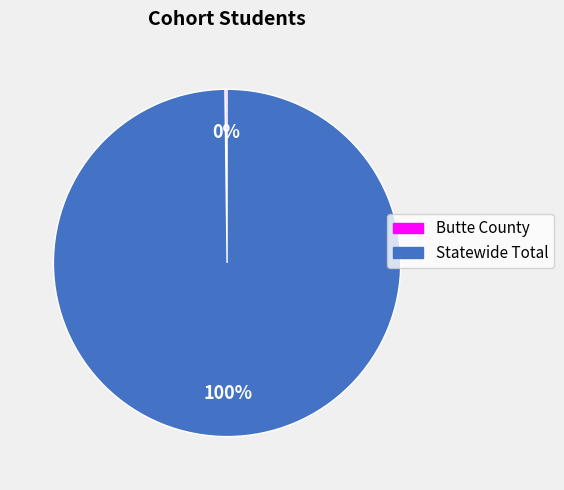

Which category accounts for the majority?

Statewide Total